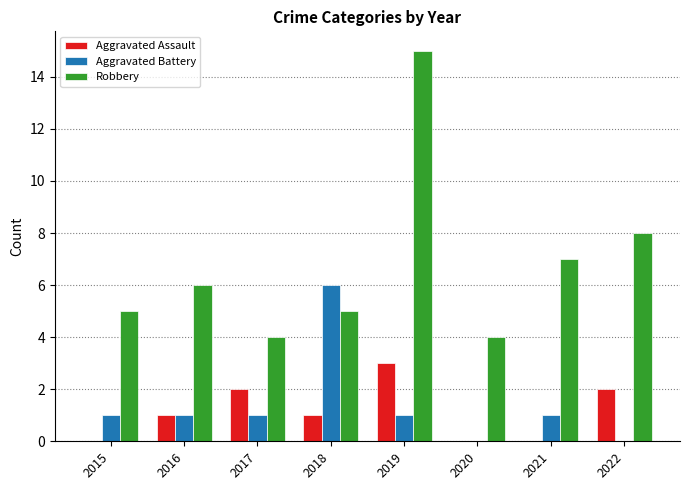

Is it true that Aggravated Battery equals 0 at 2020?

True